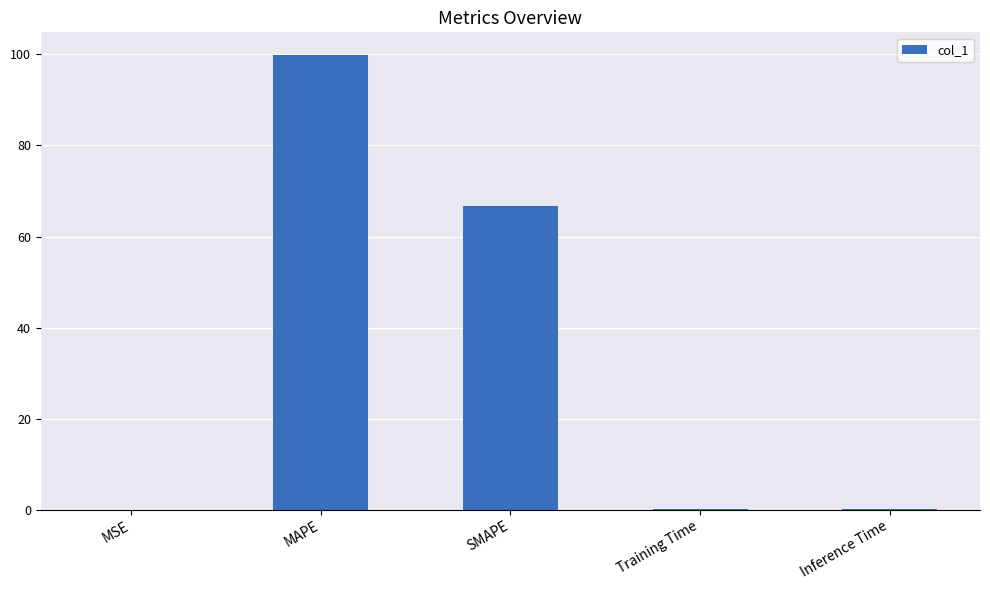

What value does the data have at MAPE?

99.9